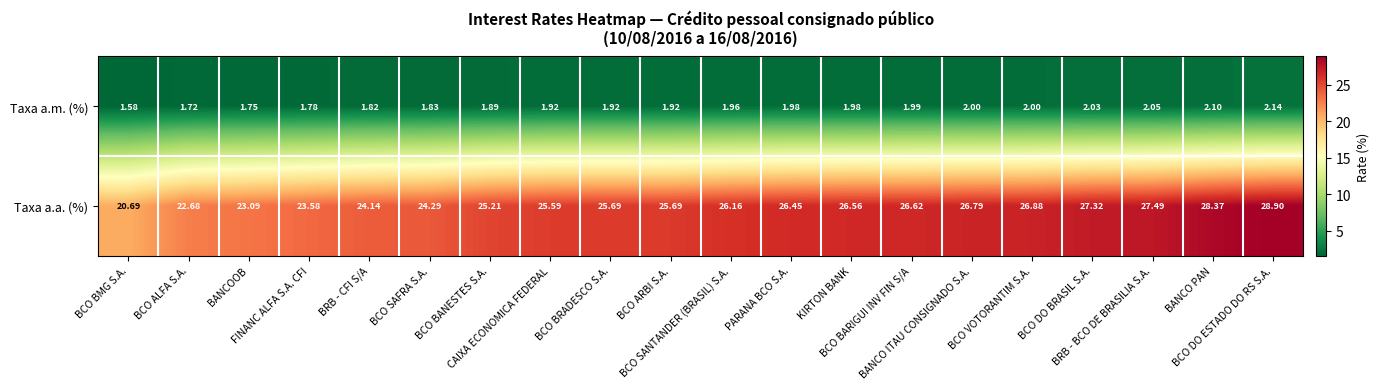

Which category has the lowest value across all series?

BCO BMG S.A.